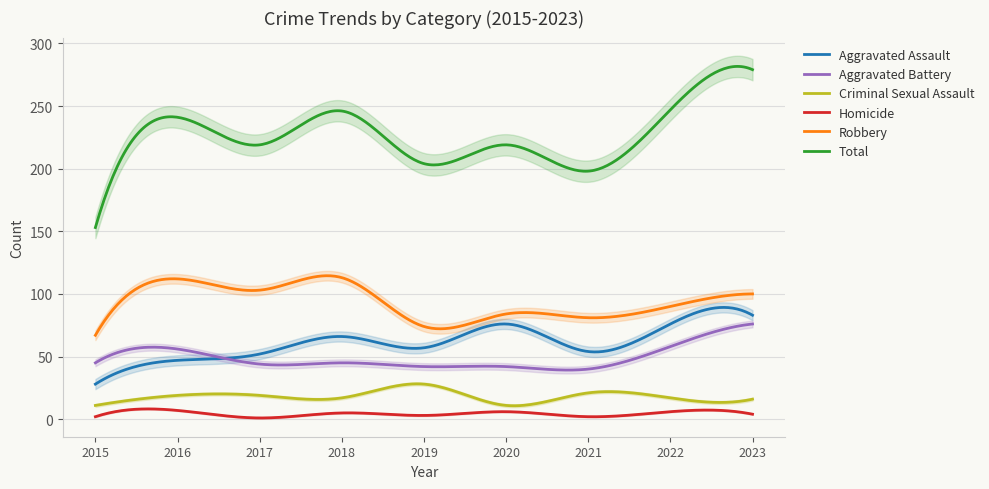

At how many categories does at least one series exceed 109?

9